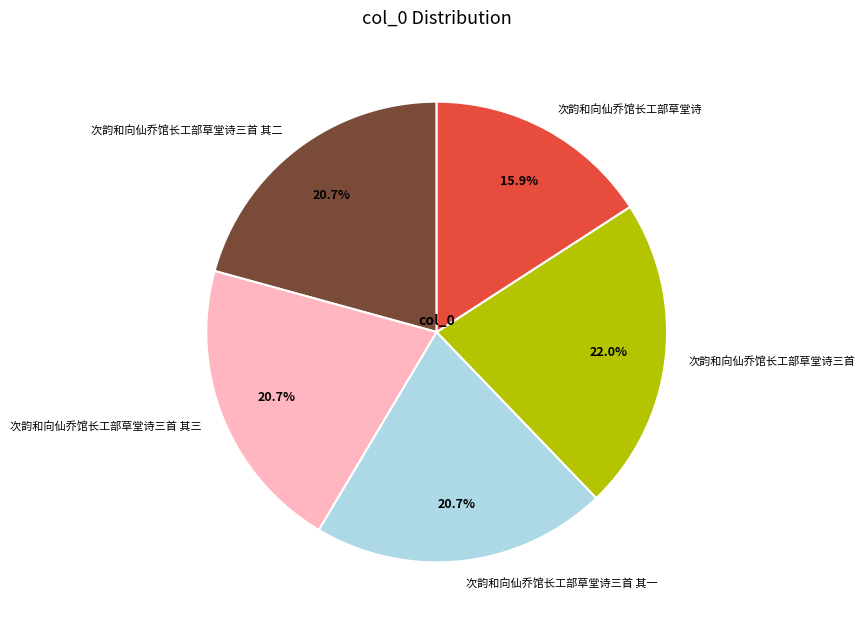

What percentage is NOT represented by 次韵和向仙乔馆长工部草堂诗?

84.1%